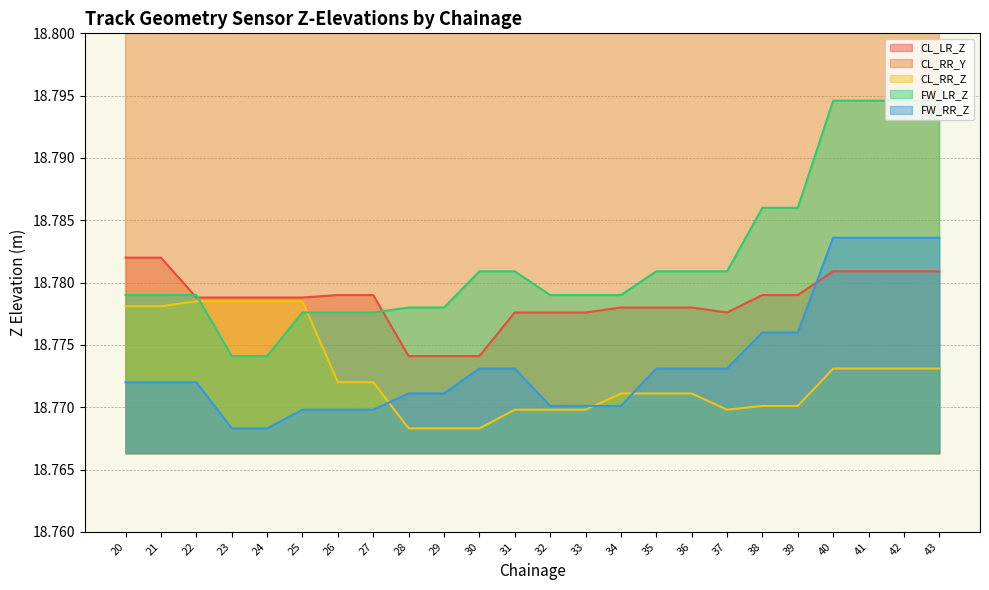

Reading left to right, extract all data points from this chart.

CL_LR_Z: 18.8	18.8	18.8	18.8	18.8	18.8	18.8	18.8	18.8	18.8	18.8	18.8	18.8	18.8	18.8	18.8	18.8	18.8	18.8	18.8	18.8	18.8	18.8	18.8
CL_RR_Y: 363844.5	363844.5	363843.7	363843.7	363843.7	363843.7	363842.9	363842.9	363842.0	363842.0	363842.0	363841.2	363841.2	363841.2	363840.4	363840.4	363840.4	363841.2	363839.6	363839.6	363838.8	363838.8	363838.8	363838.8
CL_RR_Z: 18.8	18.8	18.8	18.8	18.8	18.8	18.8	18.8	18.8	18.8	18.8	18.8	18.8	18.8	18.8	18.8	18.8	18.8	18.8	18.8	18.8	18.8	18.8	18.8
FW_LR_Z: 18.8	18.8	18.8	18.8	18.8	18.8	18.8	18.8	18.8	18.8	18.8	18.8	18.8	18.8	18.8	18.8	18.8	18.8	18.8	18.8	18.8	18.8	18.8	18.8
FW_RR_Z: 18.8	18.8	18.8	18.8	18.8	18.8	18.8	18.8	18.8	18.8	18.8	18.8	18.8	18.8	18.8	18.8	18.8	18.8	18.8	18.8	18.8	18.8	18.8	18.8